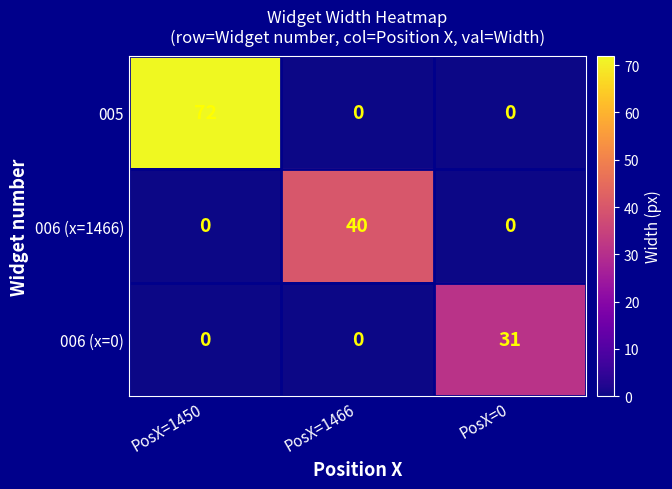

At how many categories does at least one series exceed 16?

3